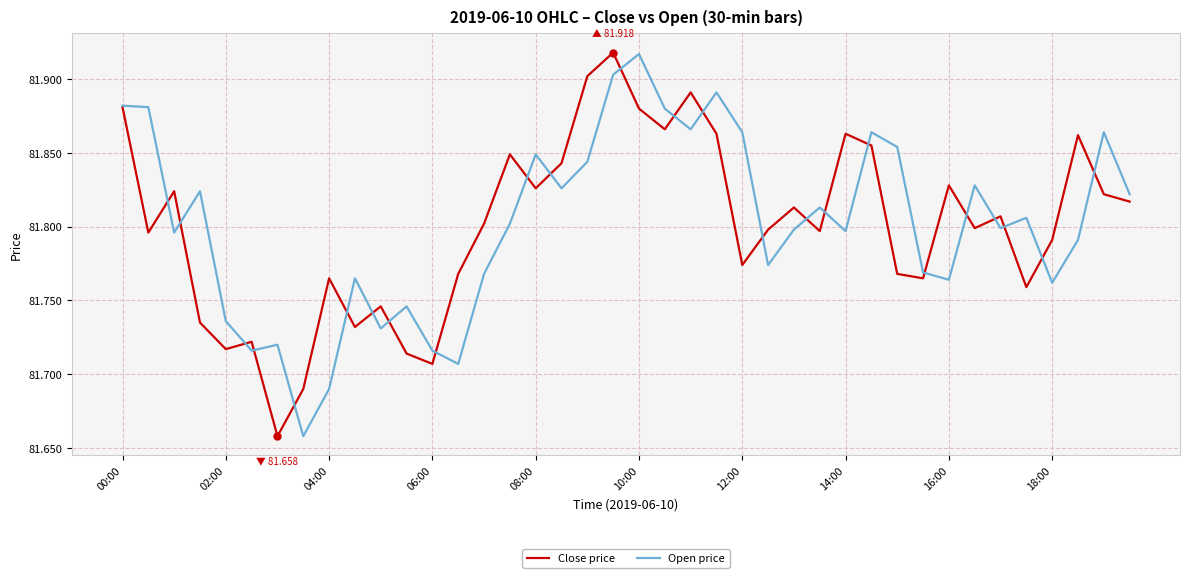

List the series in order of their peak value, highest first.

Close price, Open price